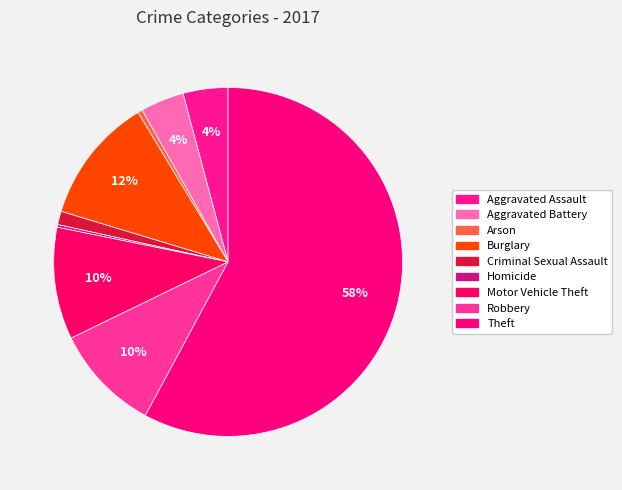

The Robbery slice represents 16% of the pie. True or false?

False